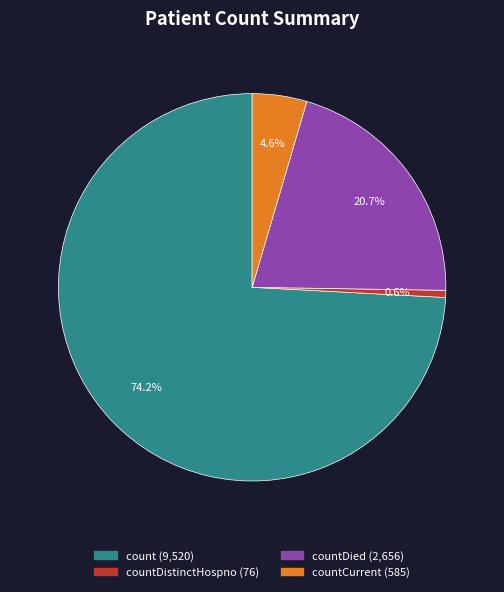

Does any single category account for the majority?

Yes